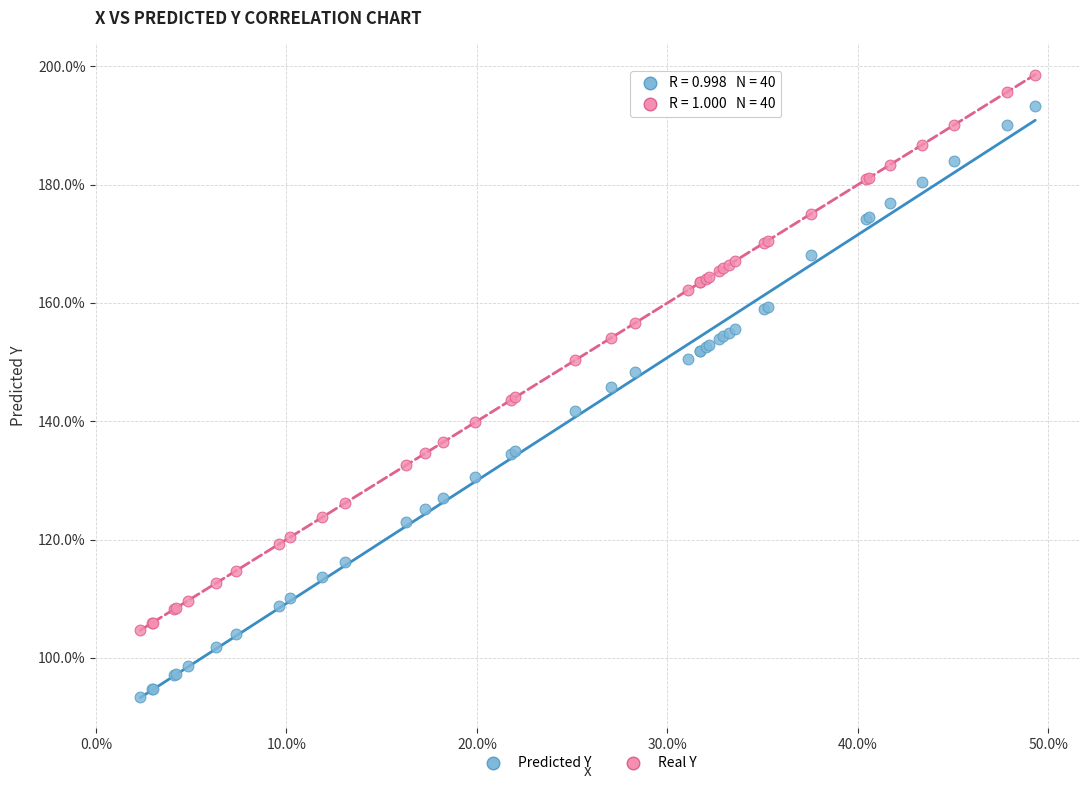

Which series has the largest Y range (max minus min)?

Predicted Y